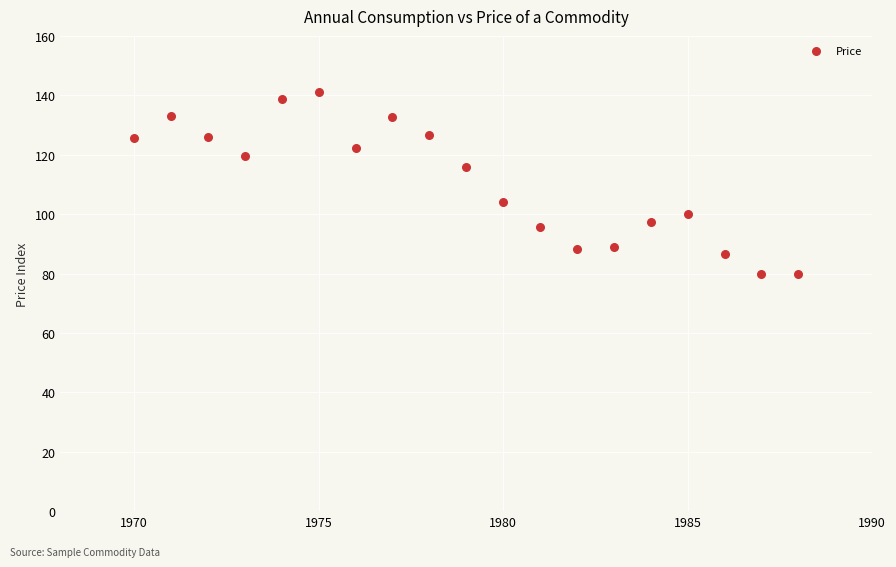

What is the range of X values (max minus min)?

18.0